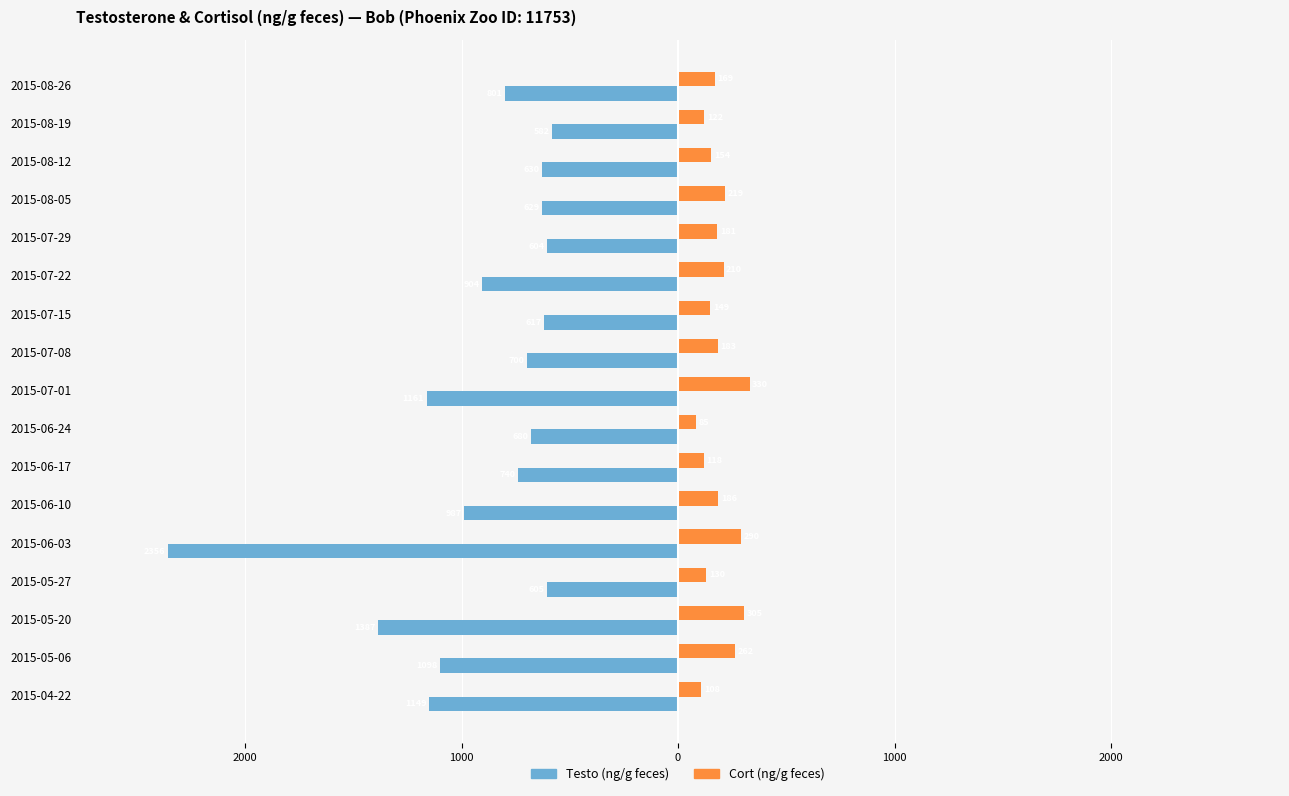

What is the difference between the maximum and minimum values in the Testo (ng/g feces) series?

1774.0